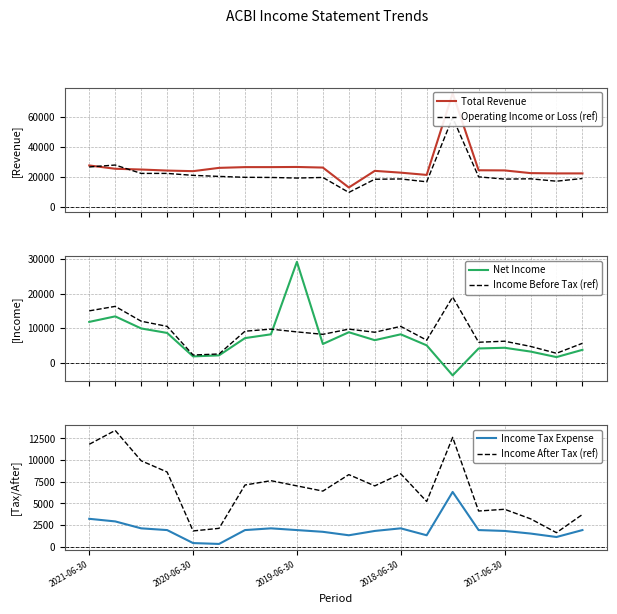

What is the difference between the second highest and second lowest values in the Income After Tax (ref) series?

10800